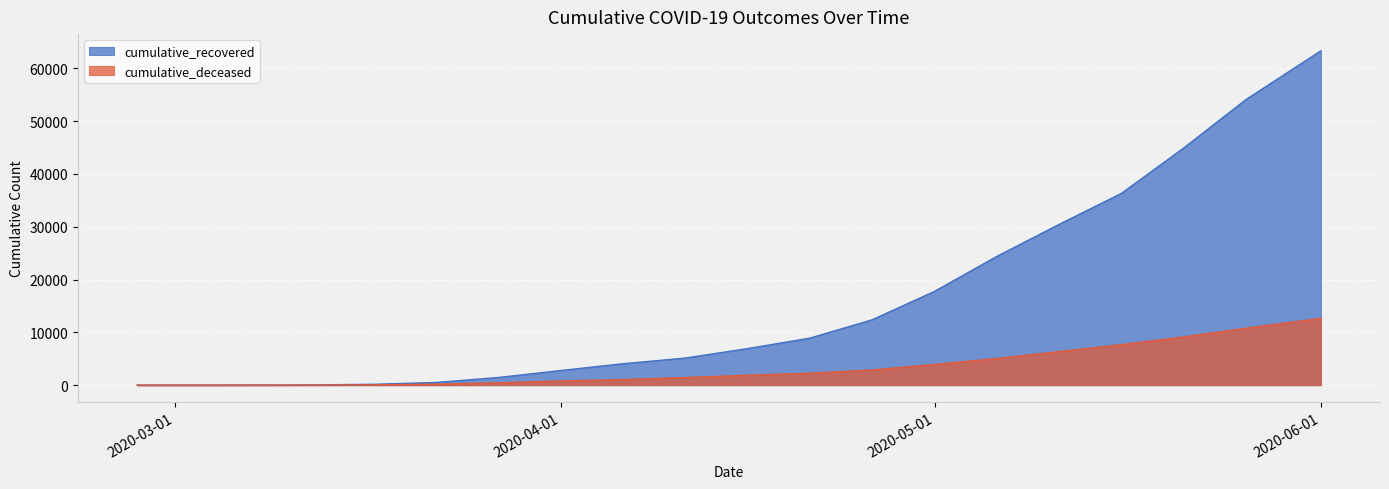

Is the value of cumulative_recovered at 2020-05-06 greater than the value of cumulative_deceased at 2020-05-21?

Yes